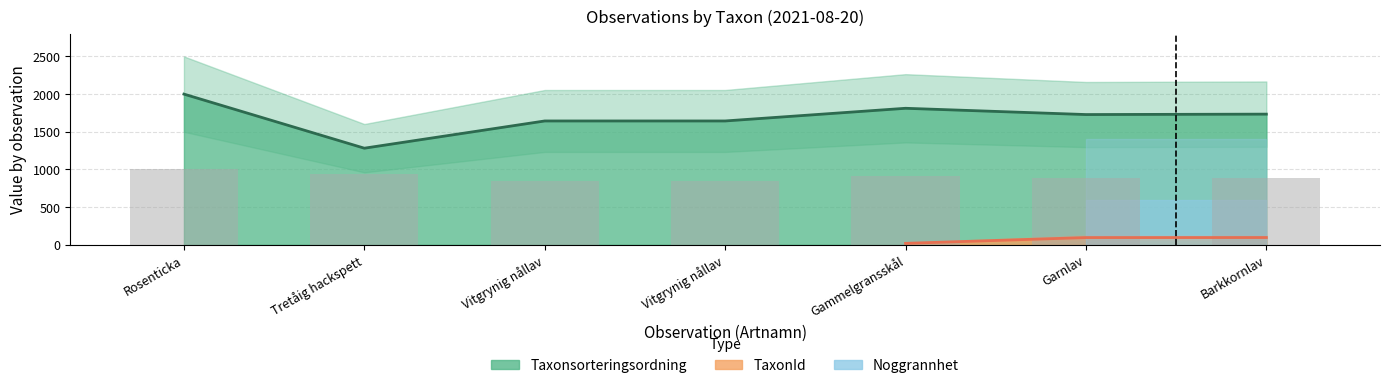

What is the value of the 2nd bar from the left?

941.1